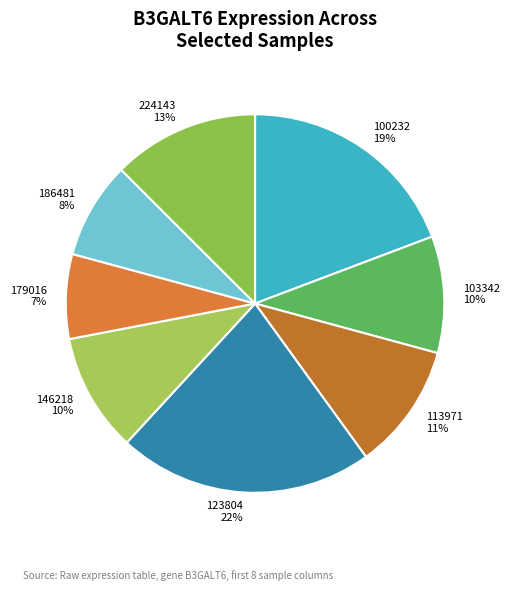

Count the number of slices in the pie.

8